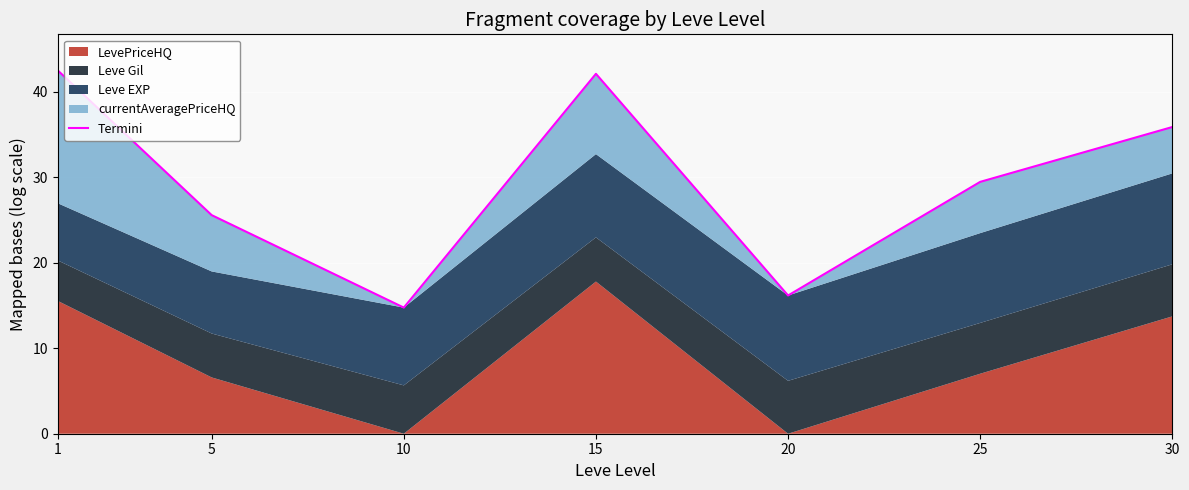

Reading left to right, what are all the values shown in this chart?

42.5	25.6	14.7	42.1	16.2	29.5	35.9